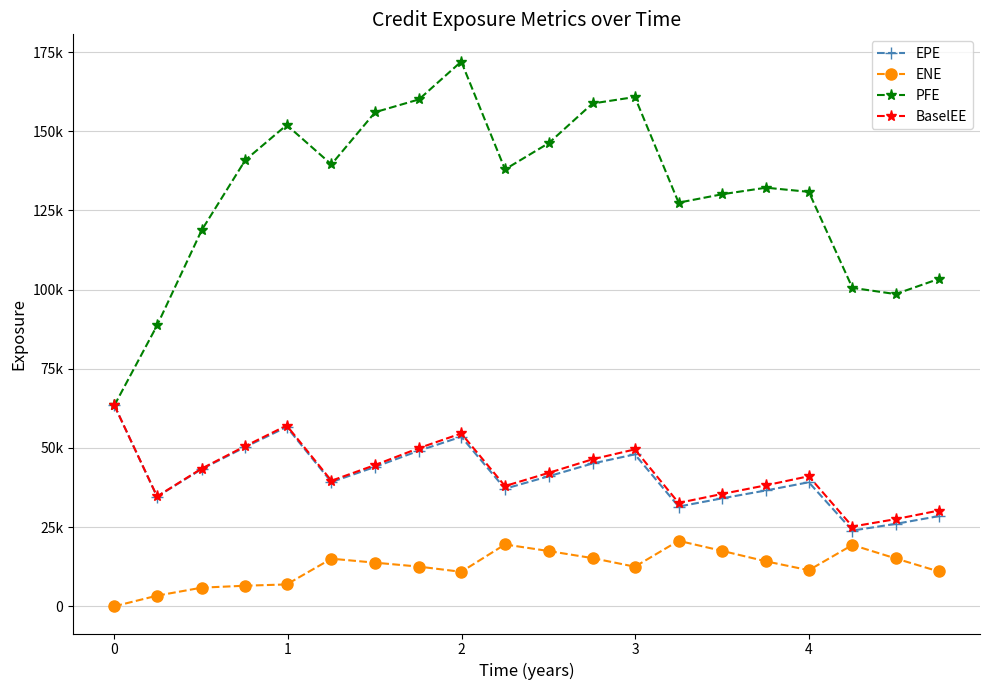

Does the chart have visible grid lines?

Yes